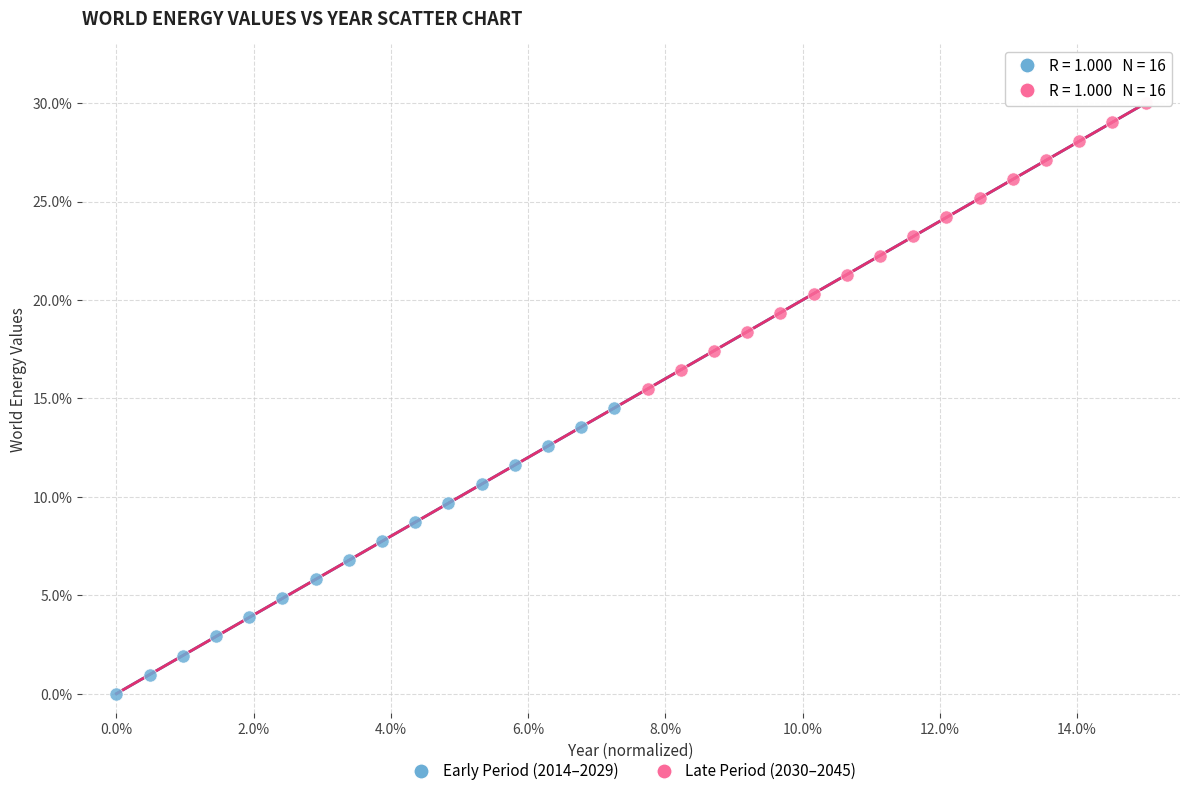

What are all the series names shown in the legend?

Early Period (2014–2029), Late Period (2030–2045)